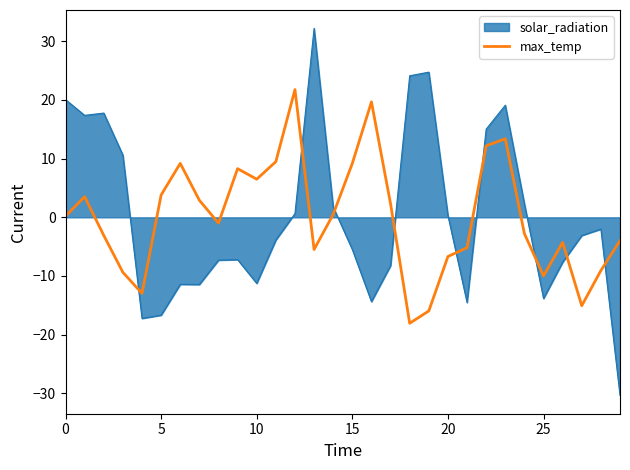

True or false: max_temp and solar_radiation intersect in this chart.

True